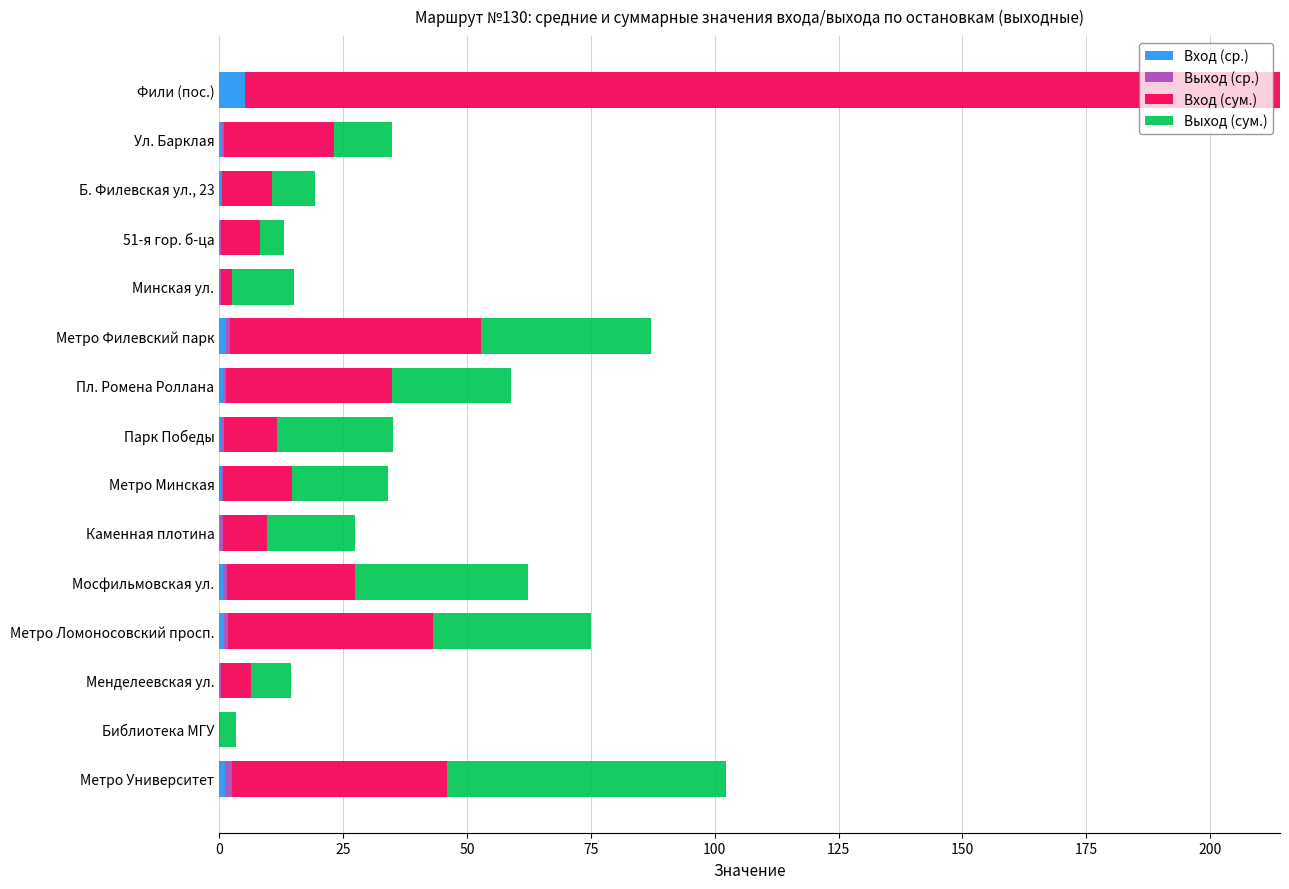

What is the average value of the Вход (ср.) series?

0.8